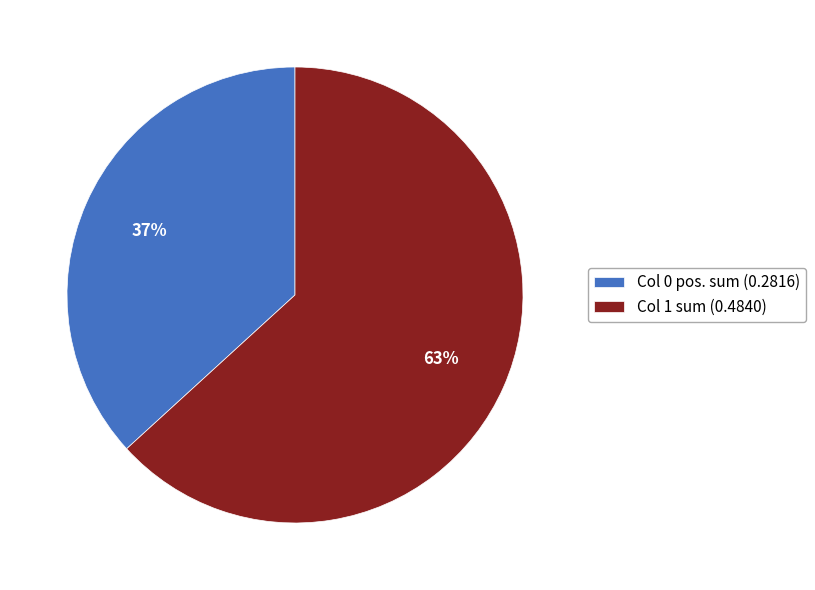

The Col 1 sum (0.4840) slice represents 71% of the pie. True or false?

False